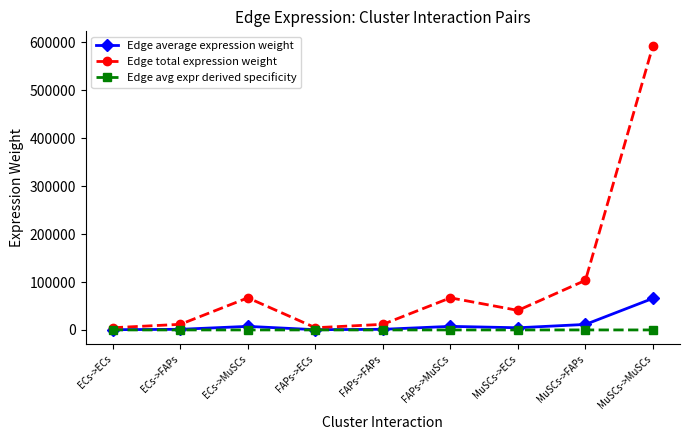

At which category does Edge total expression weight reach its first local peak?

ECs->MuSCs